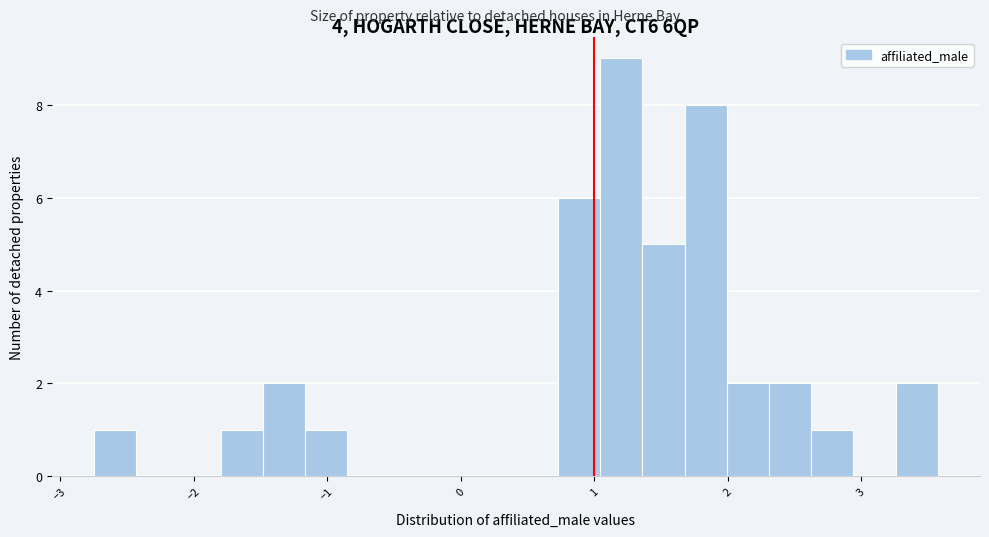

Read against the x-axis, roughly where is the centre of the tallest bar?

1.2